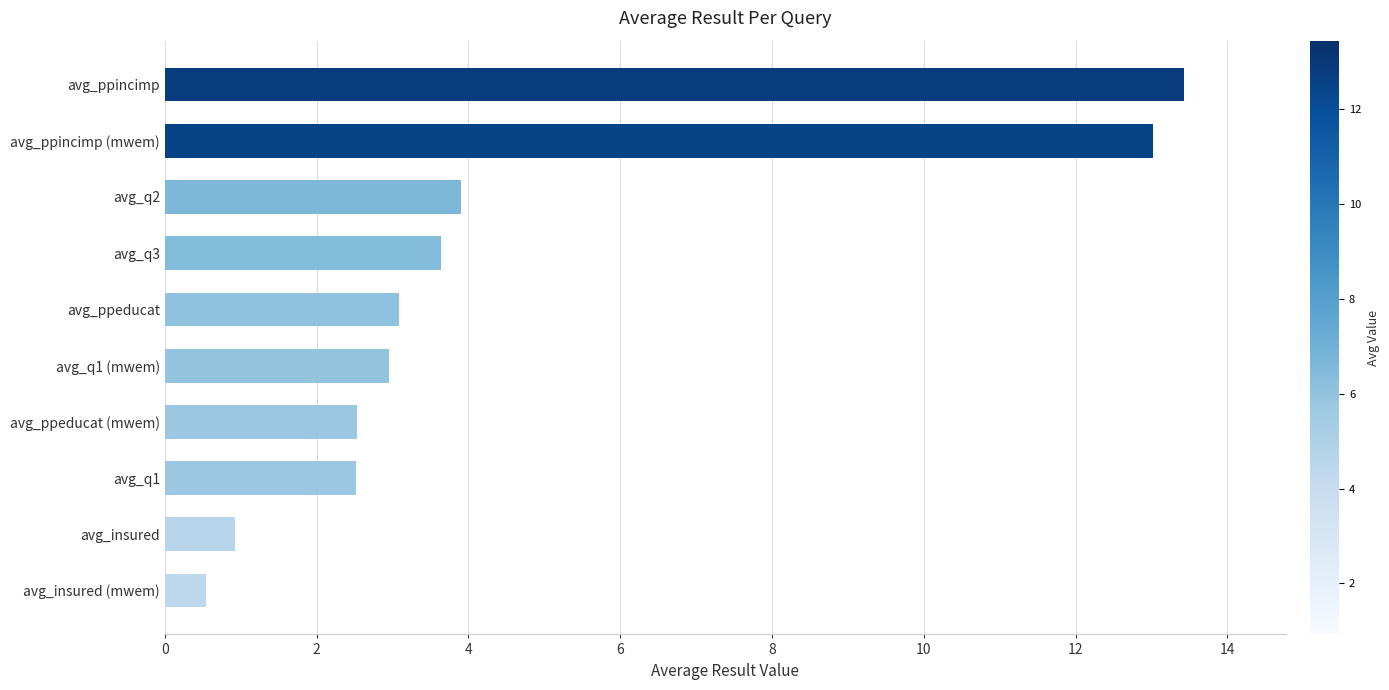

At which label is the value closest to 6?

avg_q2